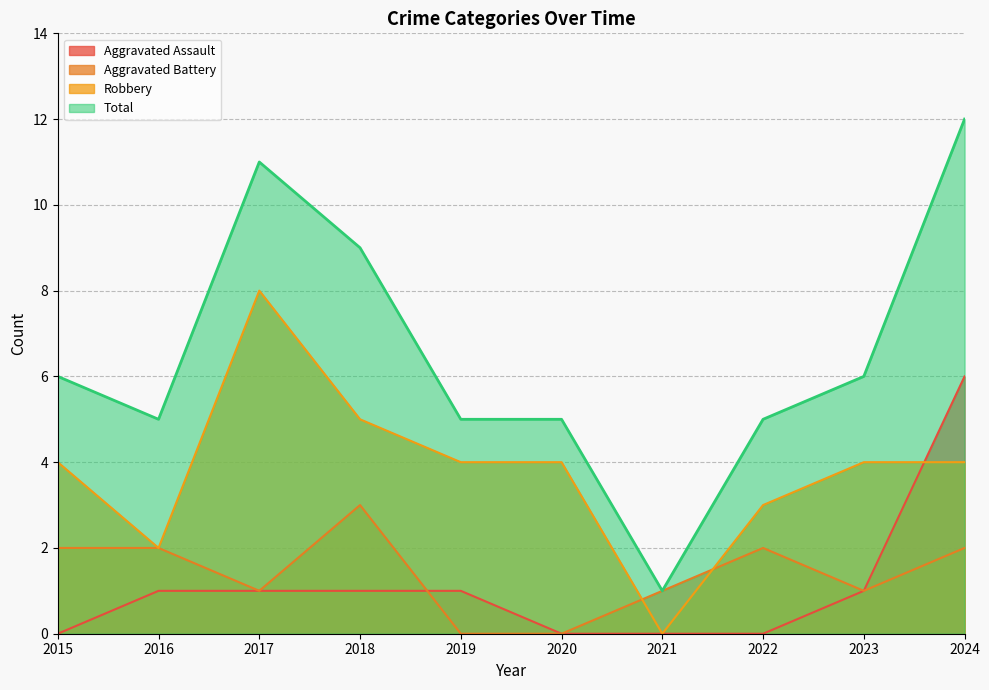

What is the value of the Total point at the 1st from the left?

6